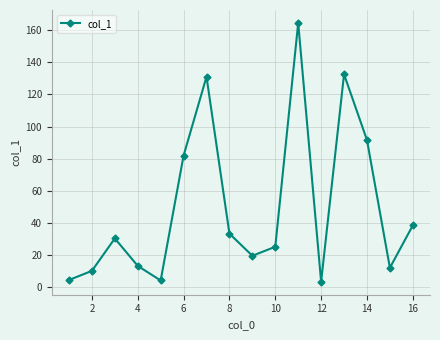

How many interior local valleys (lower than both neighbors) does the data have?

4